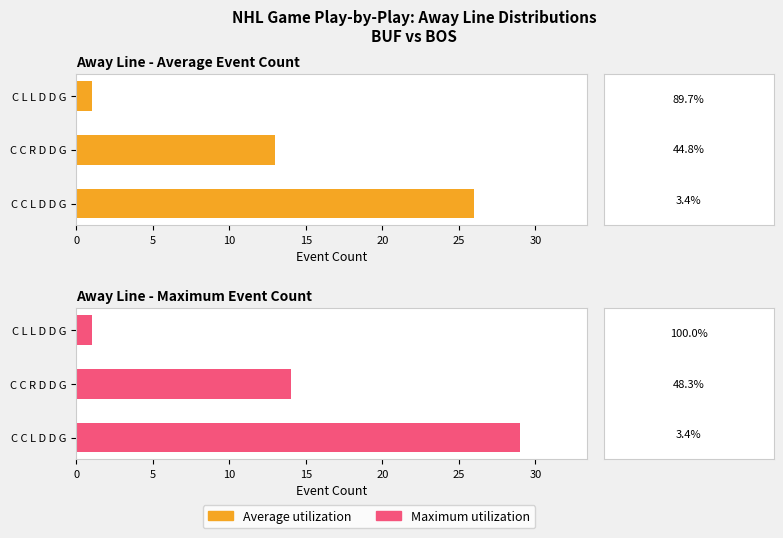

Does the chart contain any negative values?

No